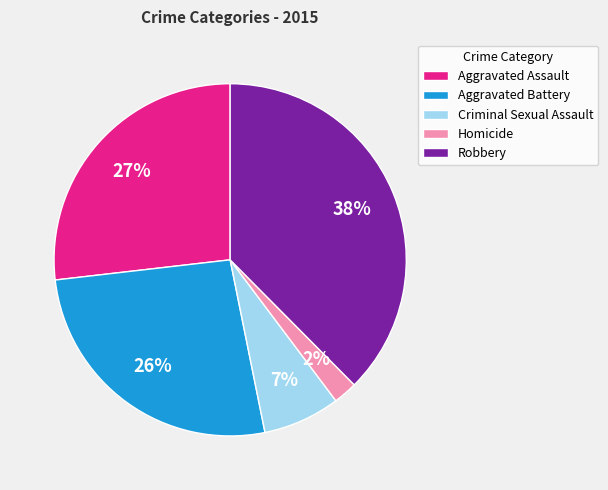

Does Robbery account for over 50% of the chart?

No